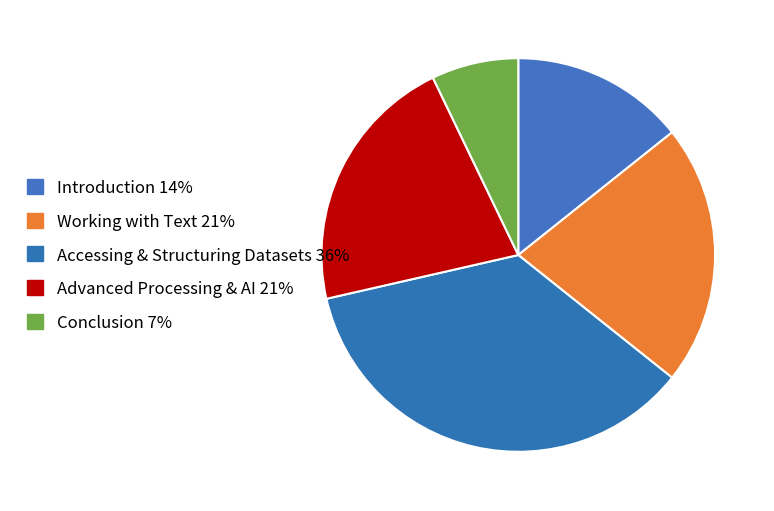

Rank the categories by value from lowest to highest.

Conclusion, Introduction, Working with Text, Advanced Processing & AI, Accessing & Structuring Datasets